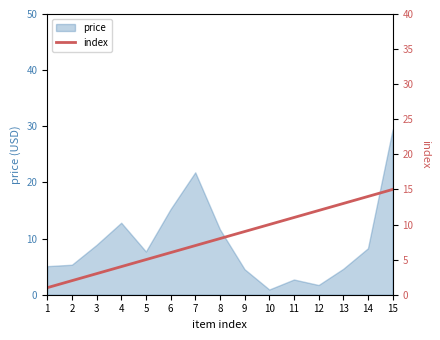

How many lines are shown in the chart?

1